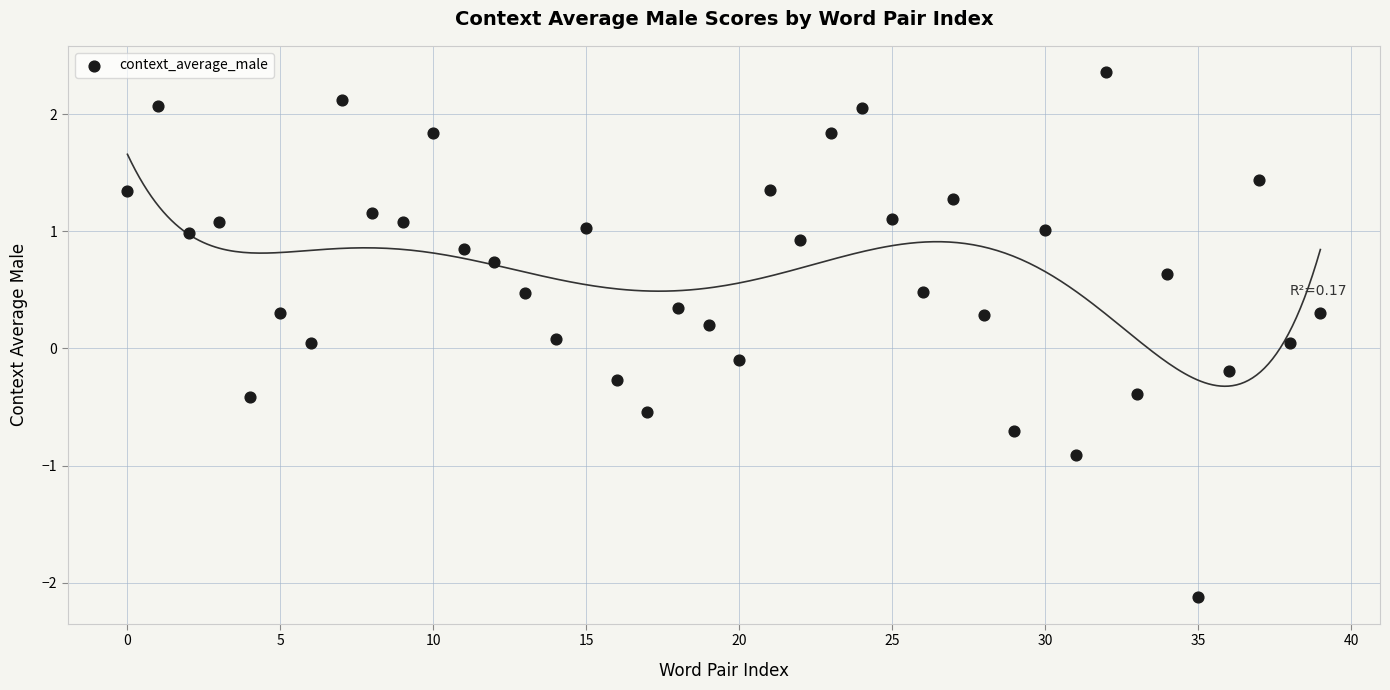

What is the range of Y values (max minus min)?

4.5